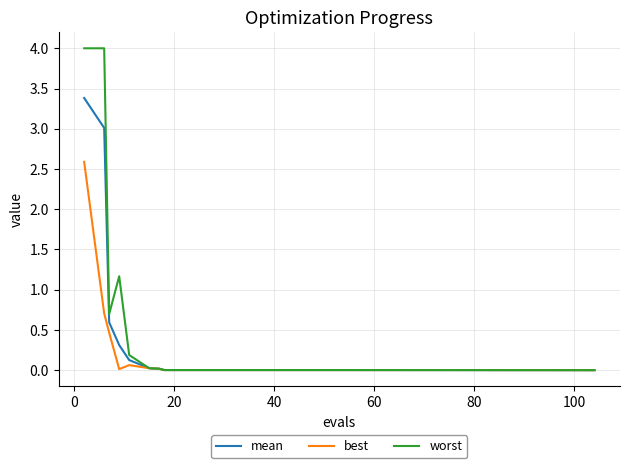

Which series has the largest range (max minus min)?

worst